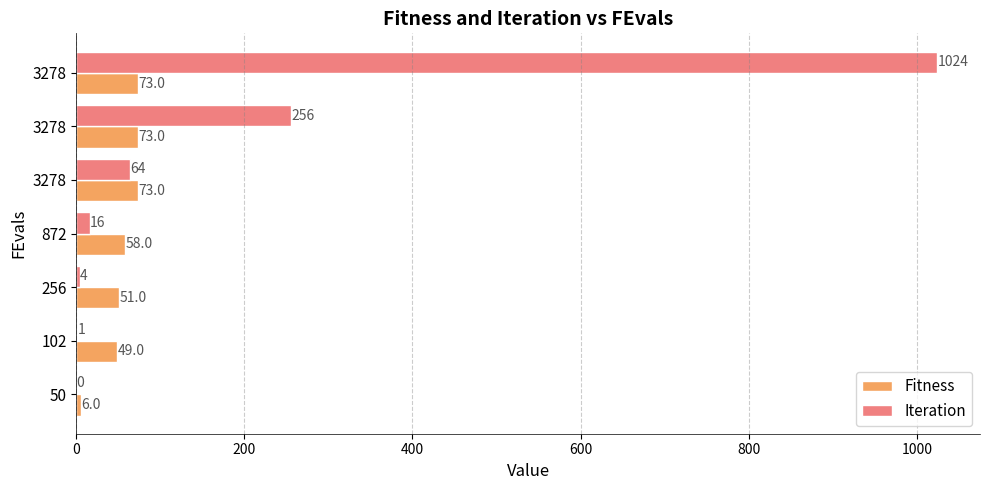

What are all the series names shown in the legend?

Fitness, Iteration